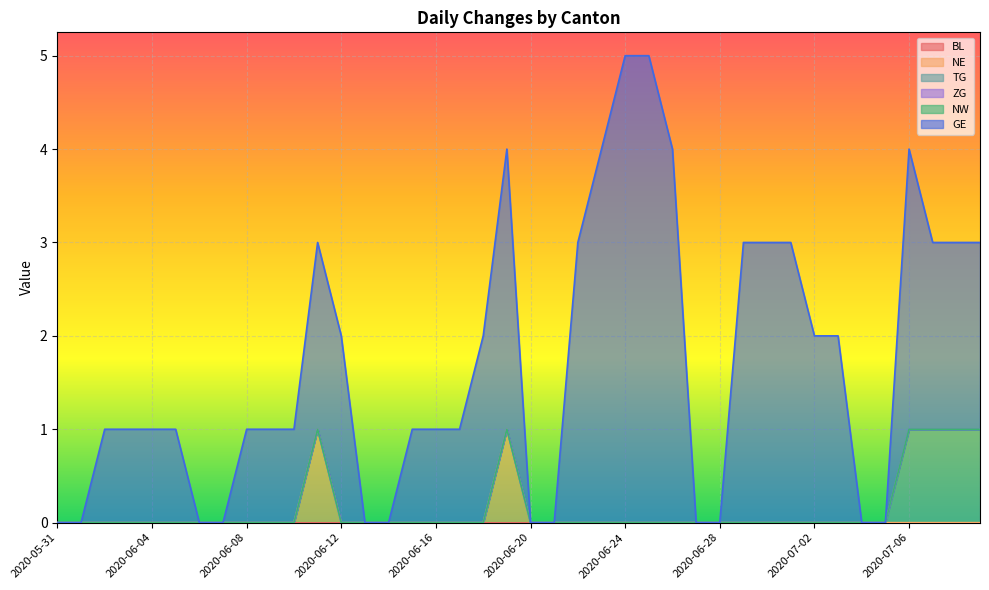

True or false: TG has a value of 0 at 2020-07-04.

True